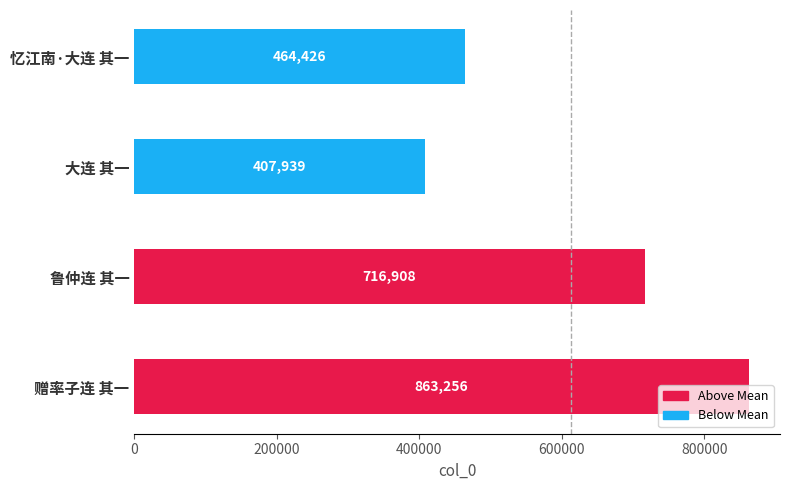

What is the greatest value displayed?

863256